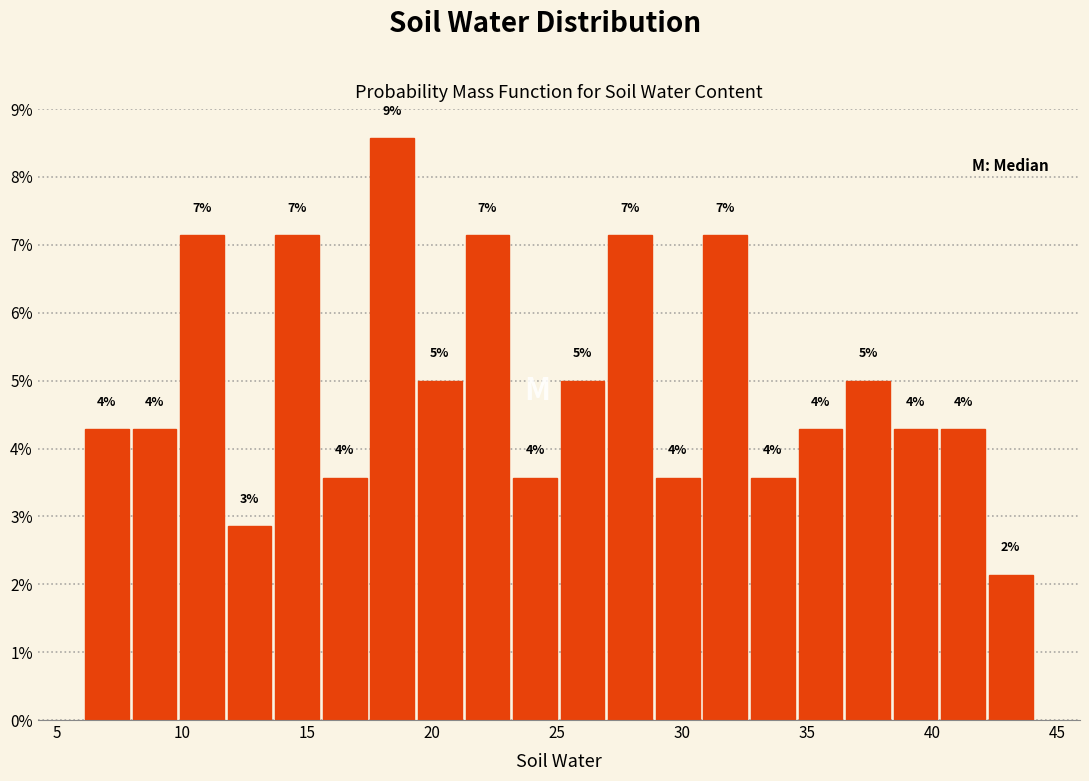

Around what value on the x-axis is the tallest bar? Give the approximate position of its centre, as read against the axis.

18.5